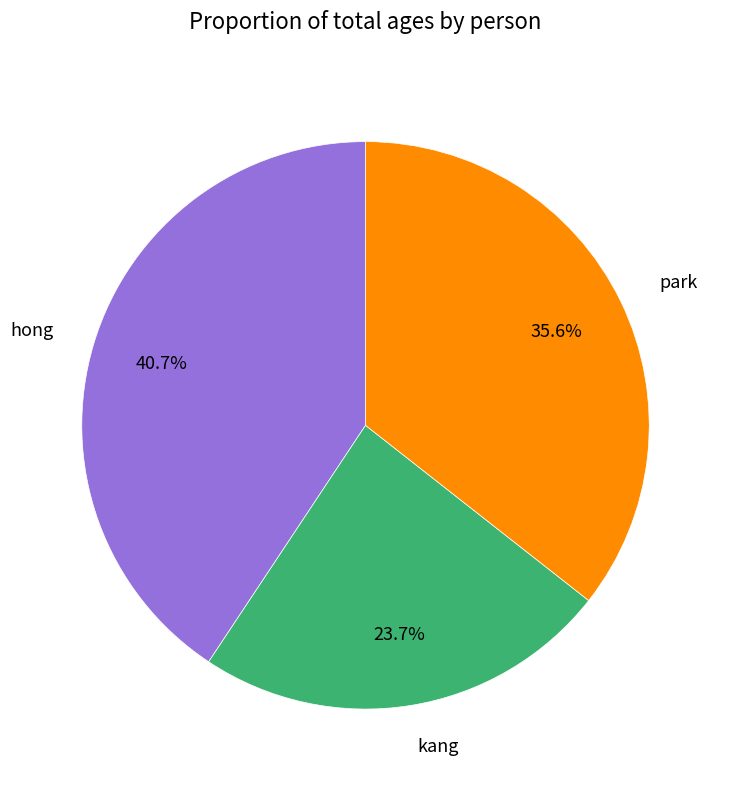

Rank the categories by value from lowest to highest.

kang, park, hong